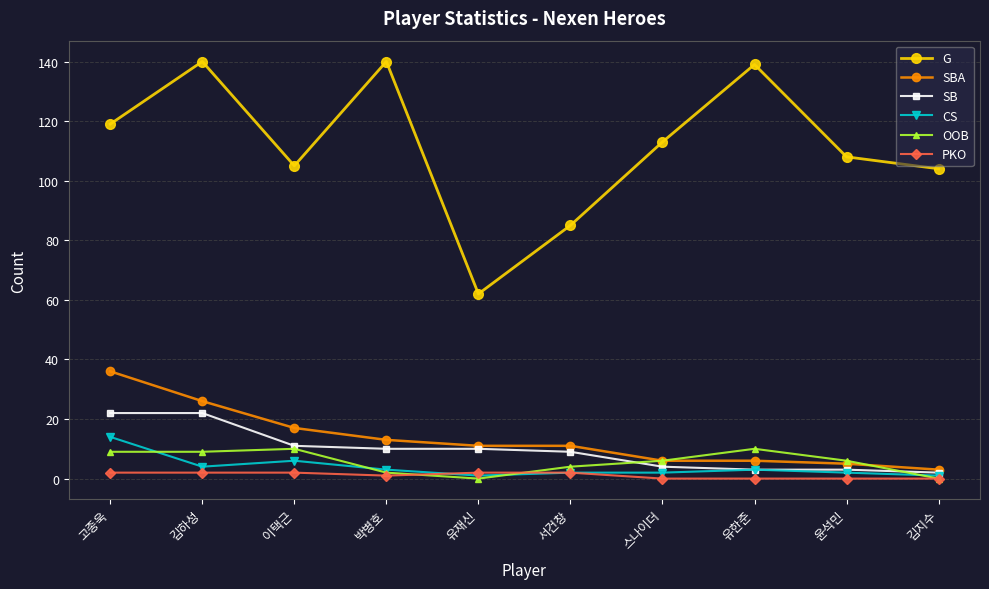

Where is the first local maximum for CS?

이택근